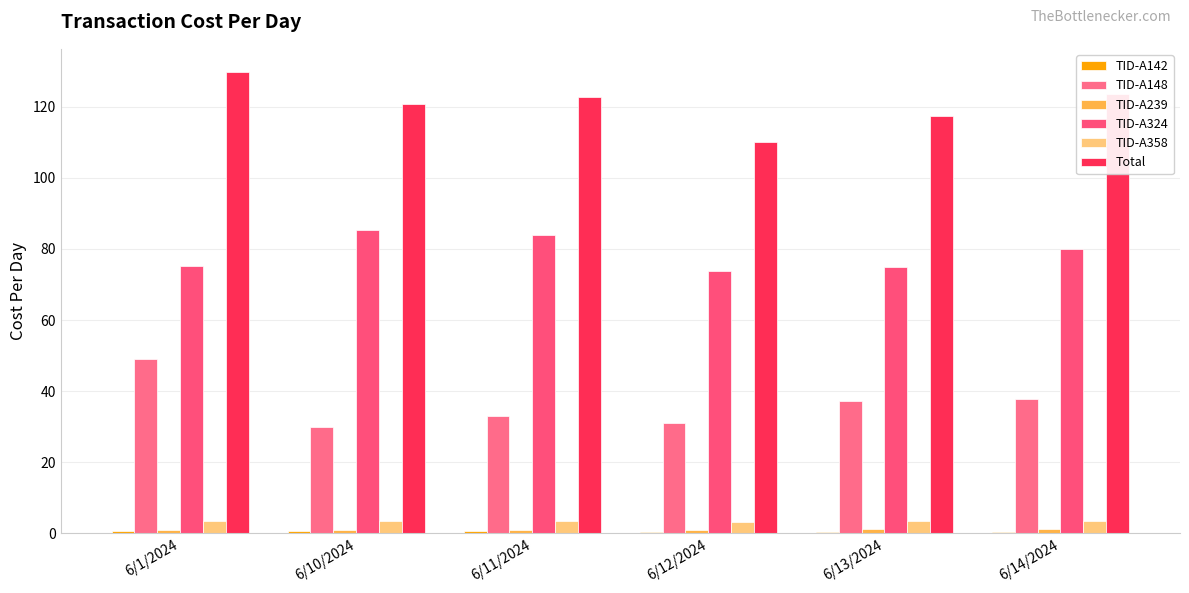

The value of TID-A324 at 6/12/2024 is 125.5. True or false?

False